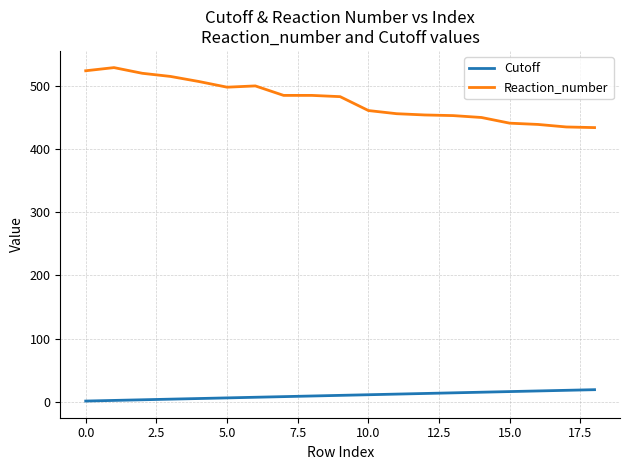

Which series has the largest range (max minus min)?

Reaction_number